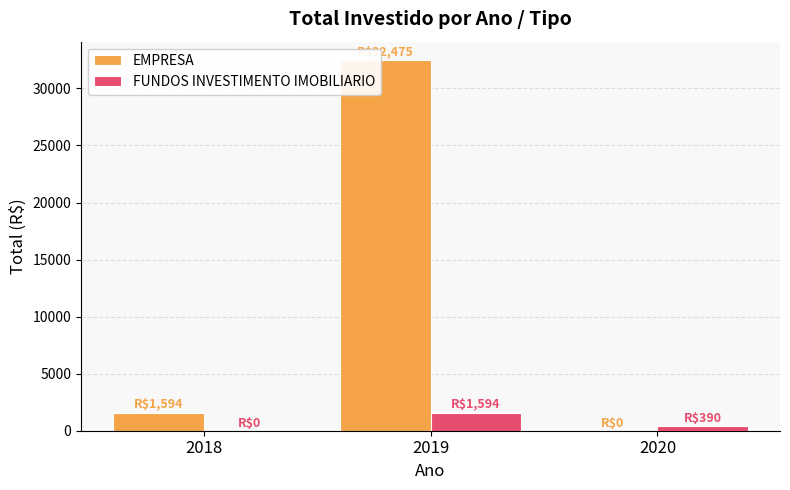

How many series are shown in this chart?

2